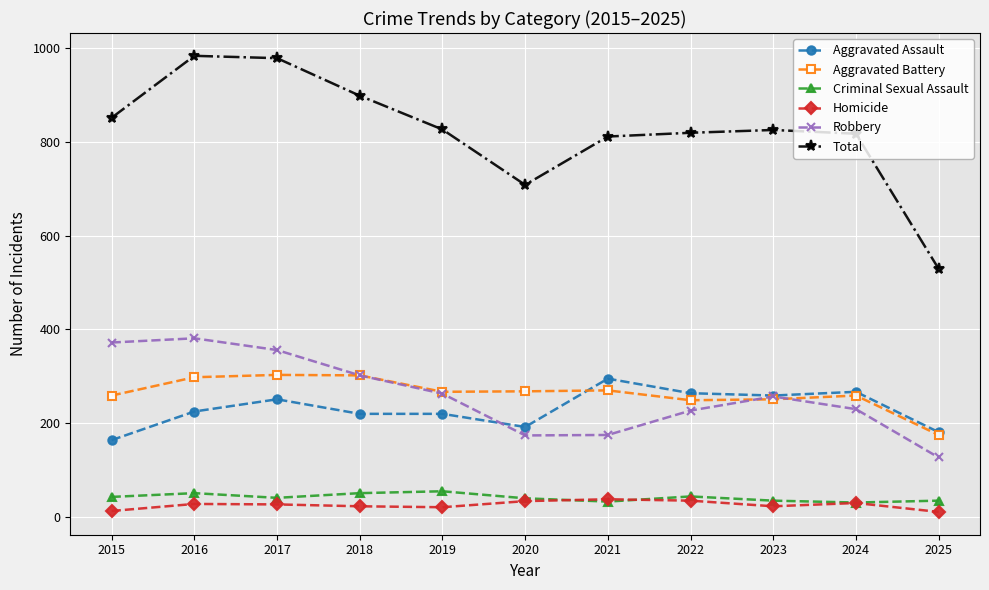

What is the value of the Aggravated Assault point at the 7th from the left?

295